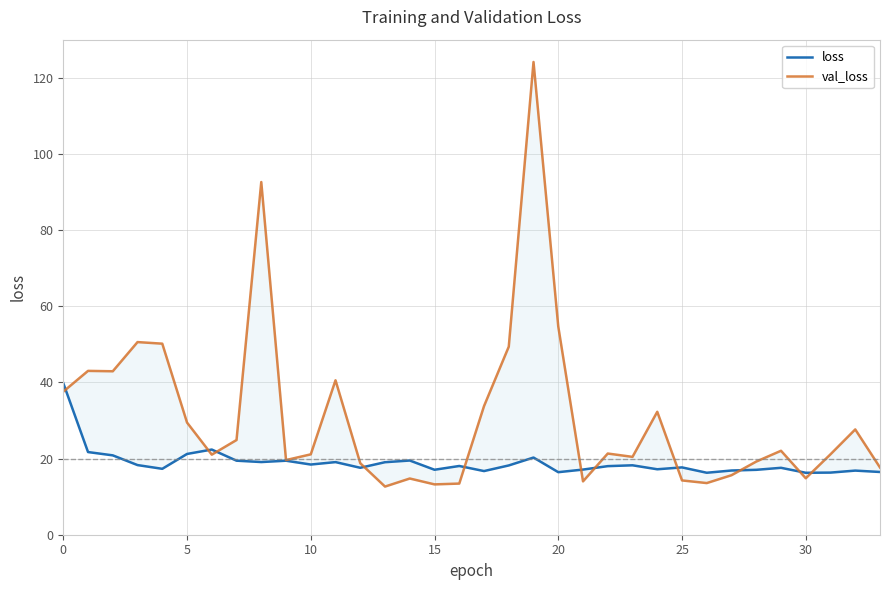

True or false: loss has a value of 60.0 at 0.

False